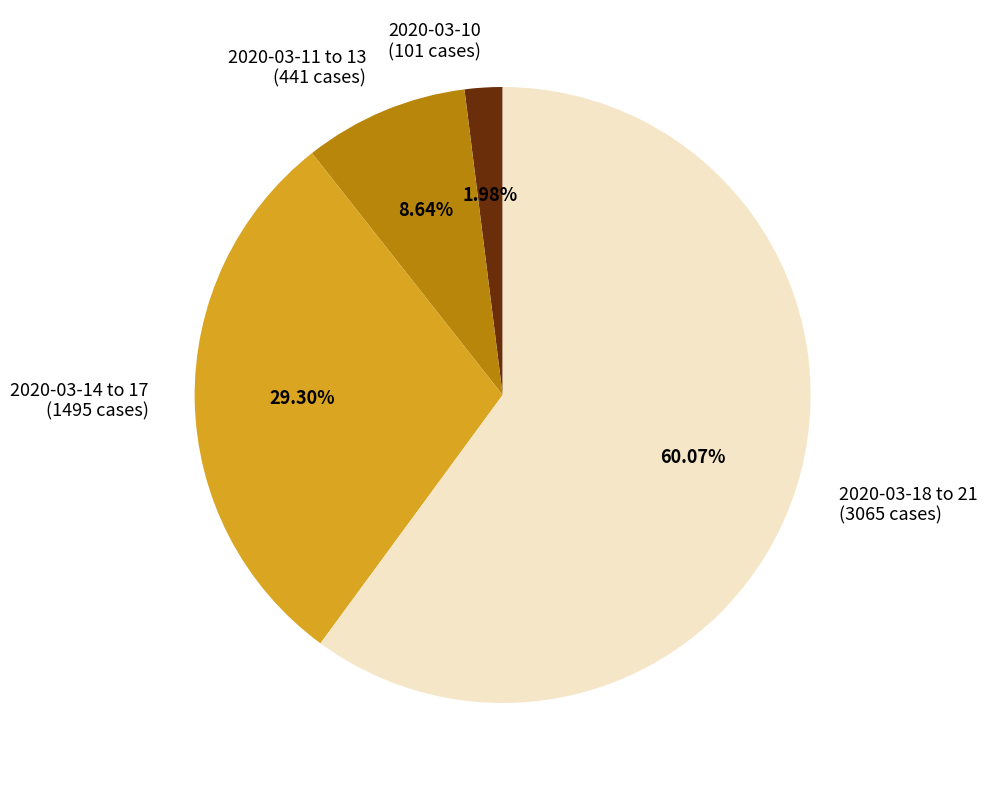

Is there any slice that represents more than half of the pie?

Yes